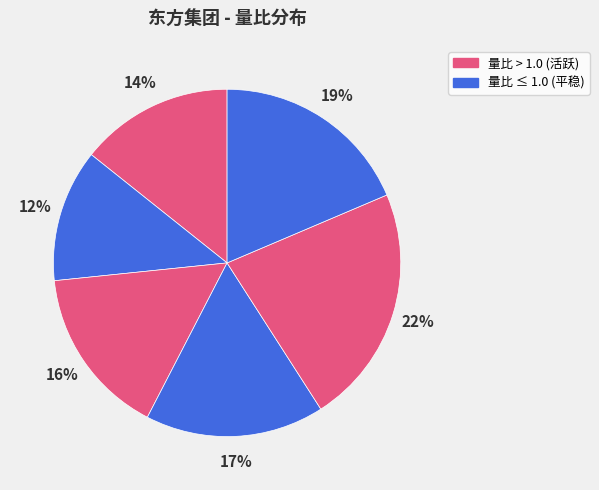

How many segments does this pie chart have?

6